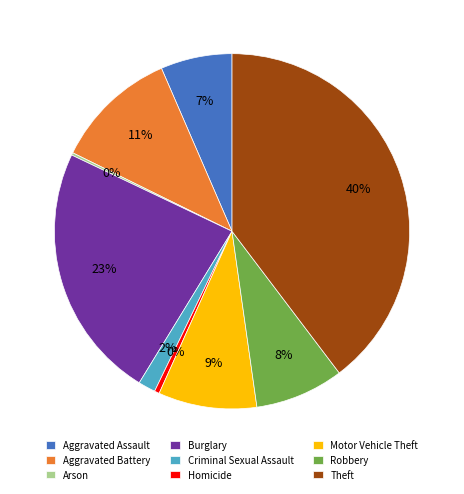

To the nearest percent, what is the combined percentage of Aggravated Assault and Homicide?

7%